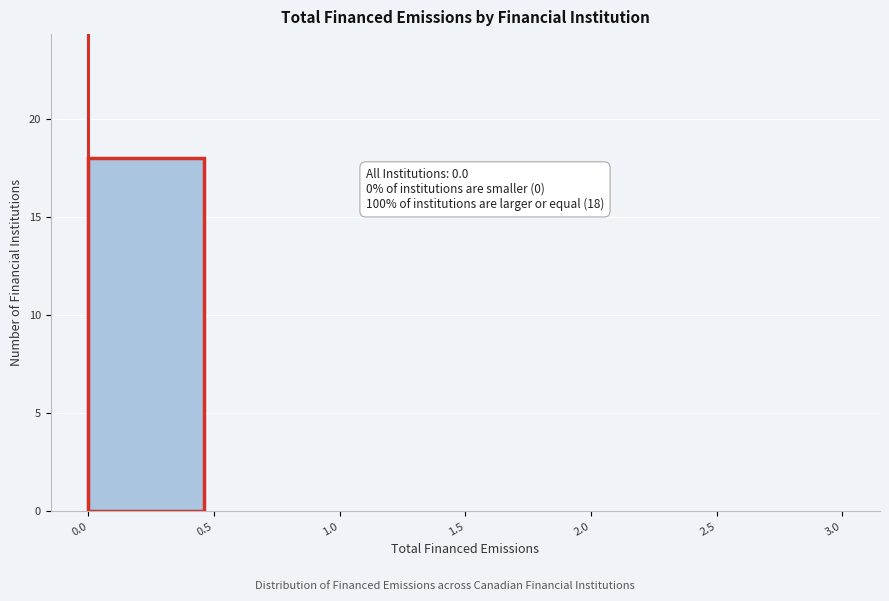

Which range on the x-axis has the tallest bar?

0.0 to 0.5